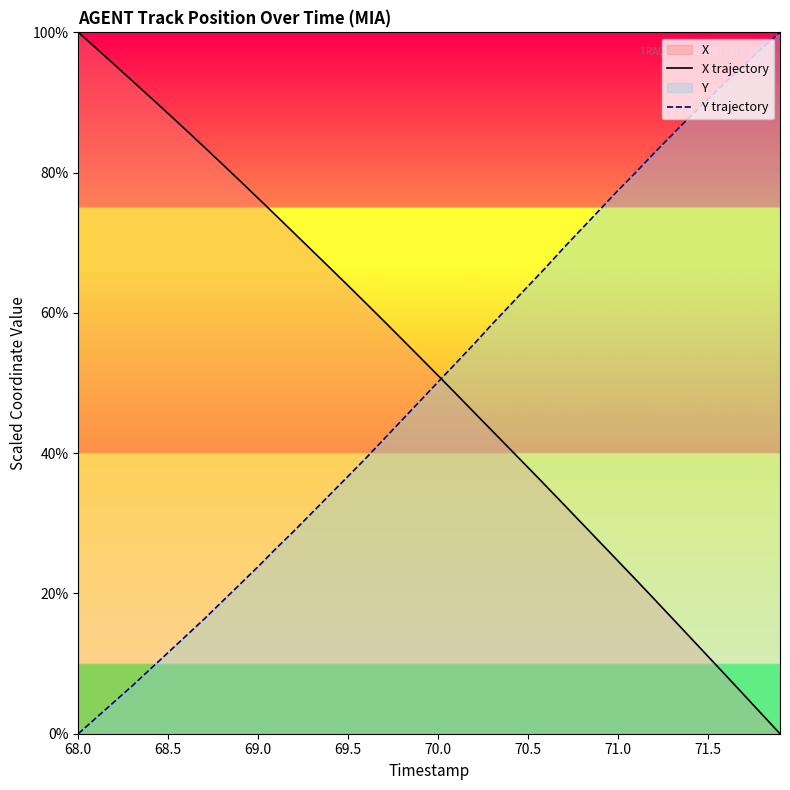

How many lines are shown in the chart?

2